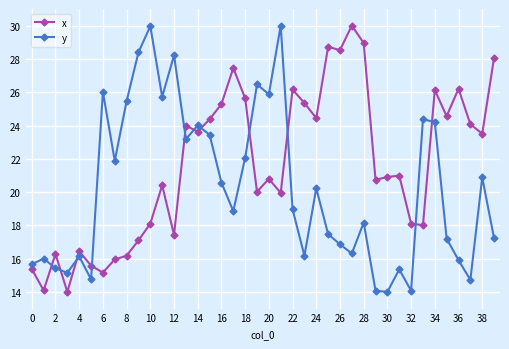

True or false: x has more than 0 points higher than both neighbors.

True